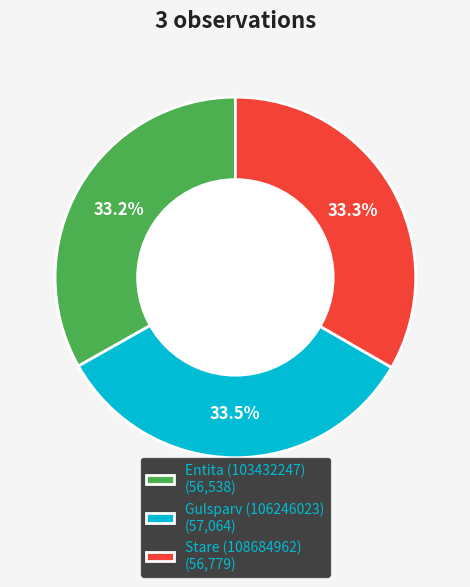

To the nearest percent, what percentage of the pie is Stare (108684962)?

33%